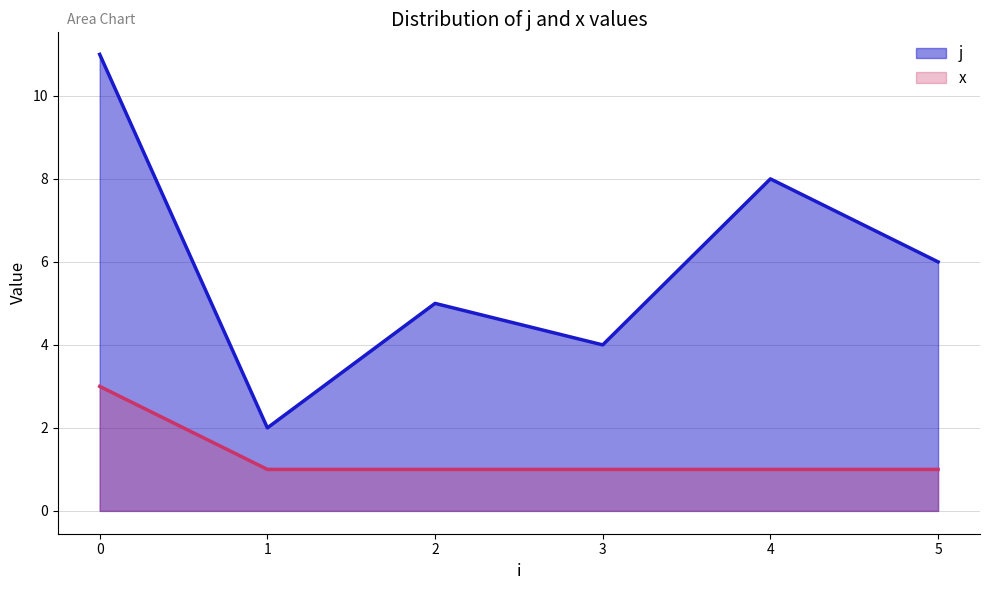

What are all the series names shown in the legend?

j, x